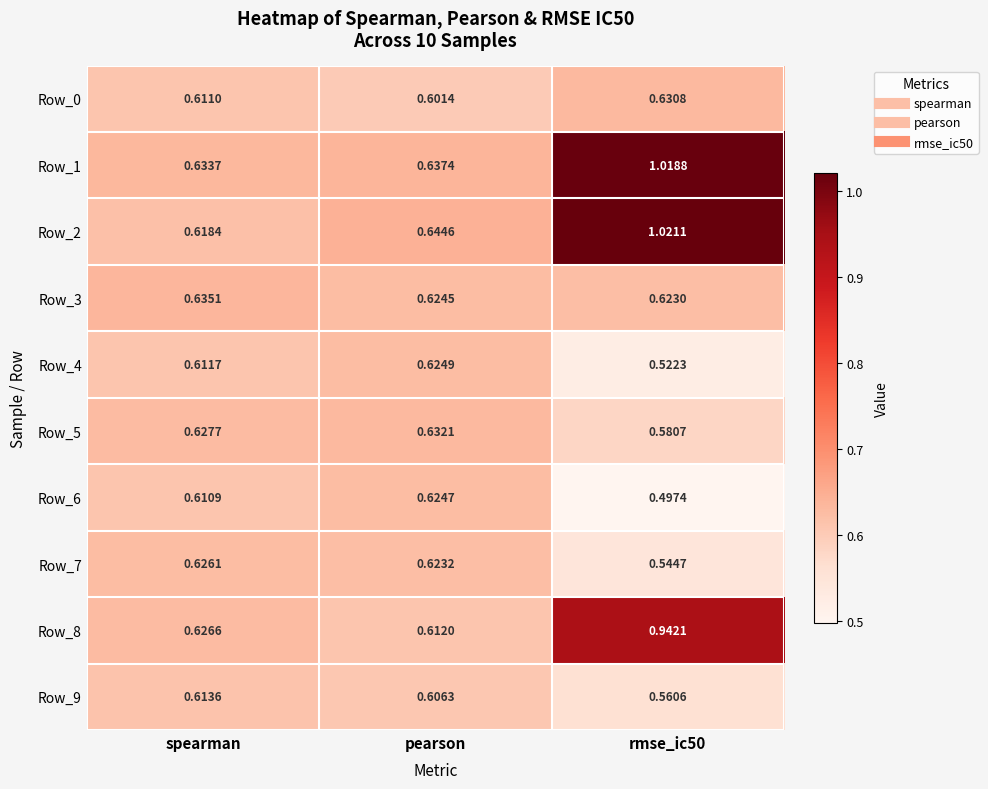

Is the value of Row_6 at rmse_ic50 greater than the value of Row_4 at spearman?

No